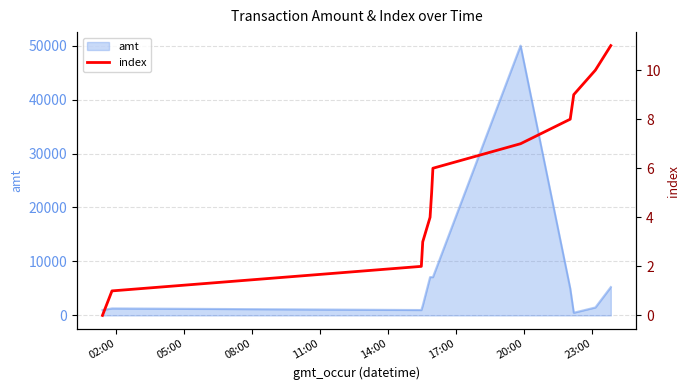

True or false: there are more than 1 points higher than both neighbors.

False